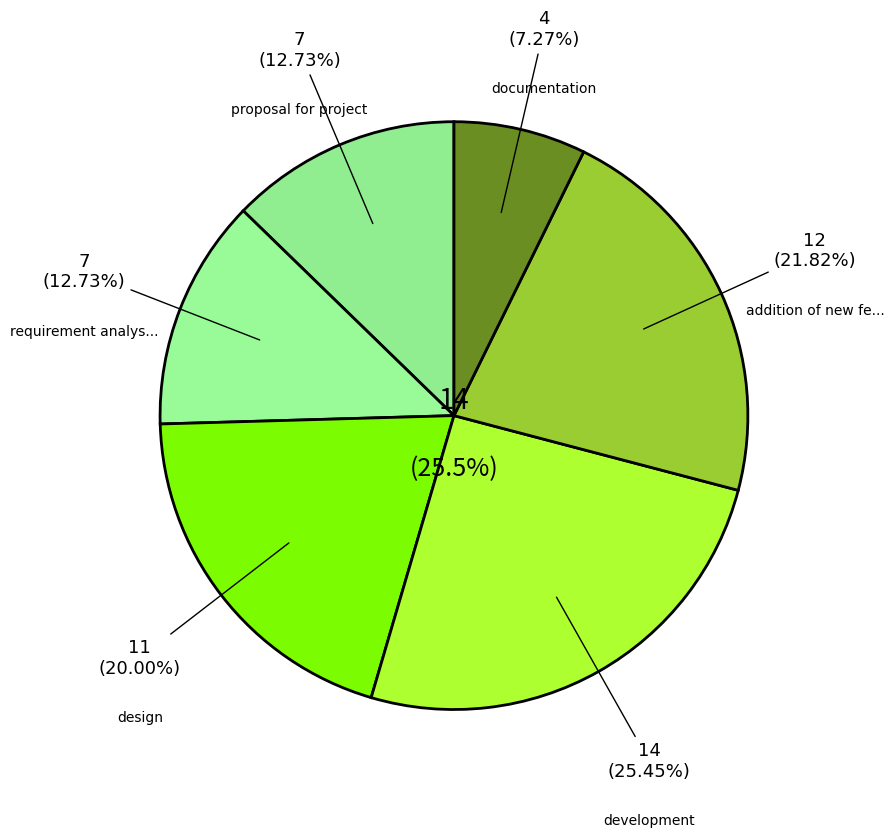

To the nearest percent, what portion does documentation represent?

7%